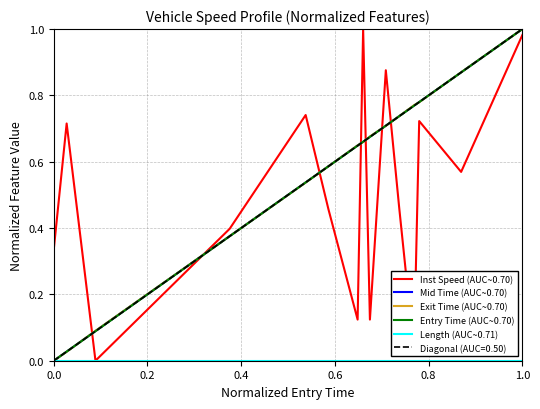

Reading left to right, transcribe all the data shown in this chart.

Inst Speed (AUC~0.70): 0.3	0.7	0.0	0.4	0.7	0.5	0.1	1.0	0.1	0.9	0.5	0.0	0.7	0.6	1.0
Mid Time (AUC~0.70): 0.0	0.0	0.1	0.4	0.5	0.6	0.6	0.7	0.7	0.7	0.7	0.8	0.8	0.9	1.0
Exit Time (AUC~0.70): 0.0	0.0	0.1	0.4	0.5	0.6	0.6	0.7	0.7	0.7	0.7	0.8	0.8	0.9	1.0
Entry Time (AUC~0.70): 0.0	0.0	0.1	0.4	0.5	0.6	0.6	0.7	0.7	0.7	0.7	0.8	0.8	0.9	1.0
Length (AUC~0.71): 0.0	0.0	0.0	0.0	0.0	0.0	0.0	0.0	0.0	0.0	0.0	0.0	0.0	0.0	0.0